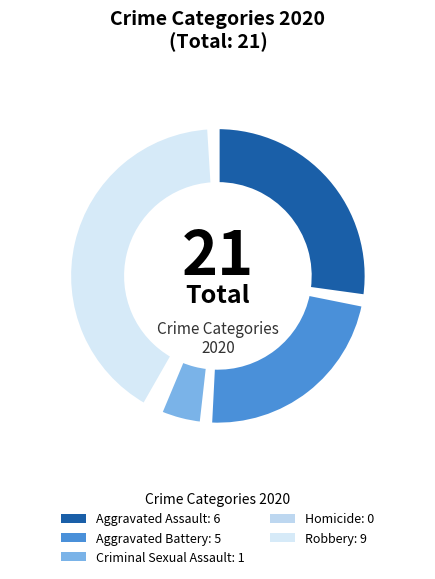

The Criminal Sexual Assault slice represents 5% of the pie. True or false?

True